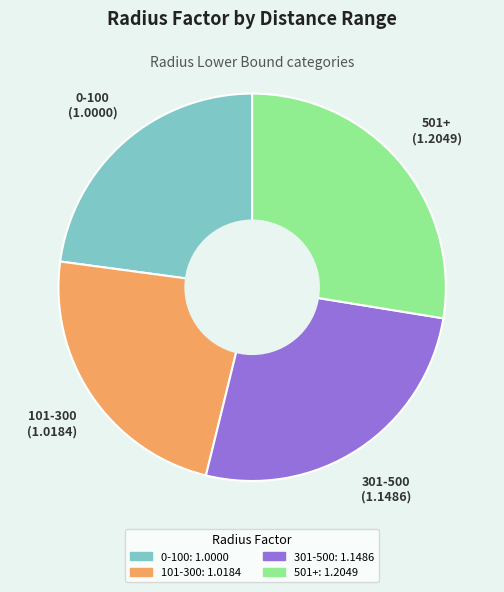

Is it true that 501+ is 36% of the pie?

False